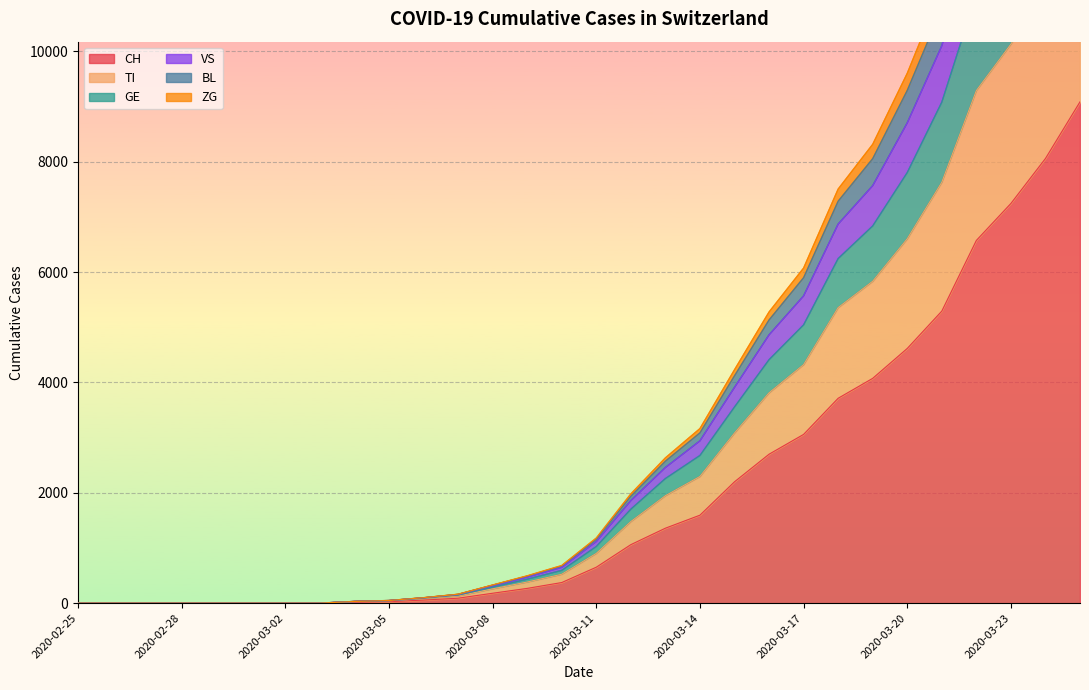

Rank the categories by VS value from lowest to highest.

2020-02-25, 2020-02-26, 2020-02-27, 2020-02-28, 2020-02-29, 2020-03-01, 2020-03-02, 2020-03-03, 2020-03-04, 2020-03-05, 2020-03-06, 2020-03-07, 2020-03-08, 2020-03-09, 2020-03-10, 2020-03-11, 2020-03-12, 2020-03-13, 2020-03-14, 2020-03-15, 2020-03-16, 2020-03-17, 2020-03-18, 2020-03-19, 2020-03-20, 2020-03-21, 2020-03-22, 2020-03-23, 2020-03-24, 2020-03-25